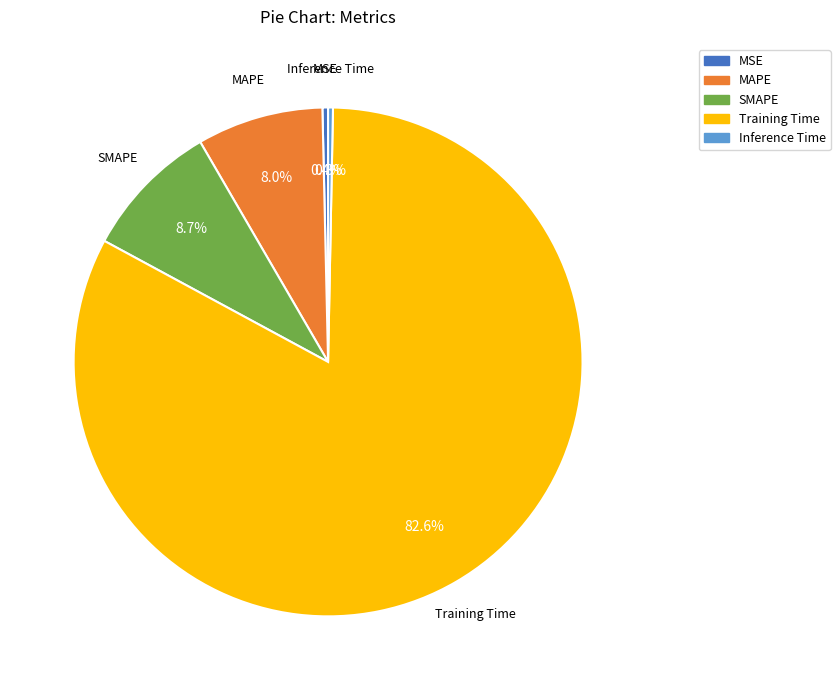

What percentage do Training Time and Inference Time together represent?

82.9%